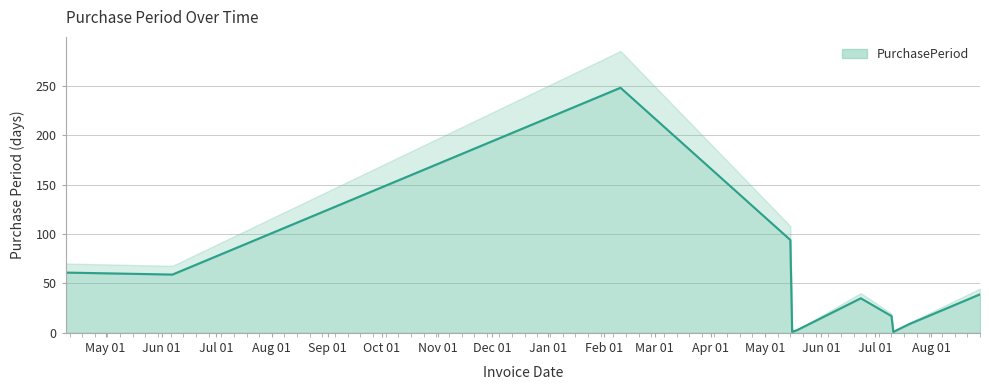

List the labels in order of value, smallest first.

2017-05-16, 2017-07-11, 2017-05-19, 2017-07-20, 2017-07-10, 2017-06-23, 2017-08-28, 2016-06-07, 2016-04-09, 2017-05-15, 2017-02-10